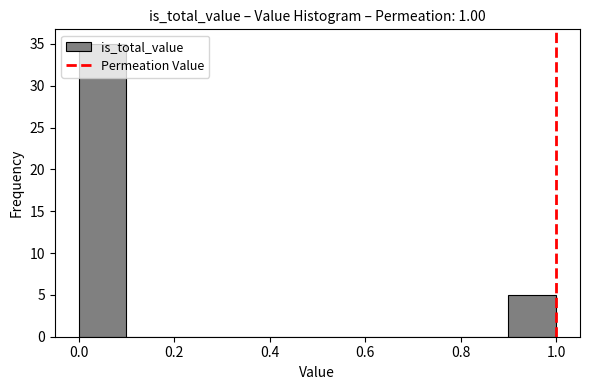

Reading left to right, transcribe this chart: for each bar, give the range it covers on the x-axis and its height. The values are not printed on the chart, so give them approximately, as read against the axis.

0.0 to 0.1: 35
0.1 to 0.2: 0
0.2 to 0.3: 0
0.3 to 0.4: 0
0.4 to 0.5: 0
0.5 to 0.6: 0
0.6 to 0.7: 0
0.7 to 0.8: 0
0.8 to 0.9: 0
0.9 to 1.0: 5